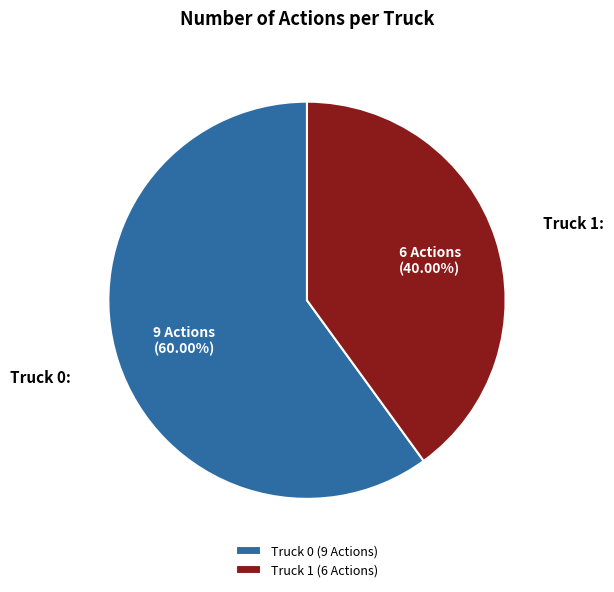

Rank the categories by value from lowest to highest.

Truck 1, Truck 0